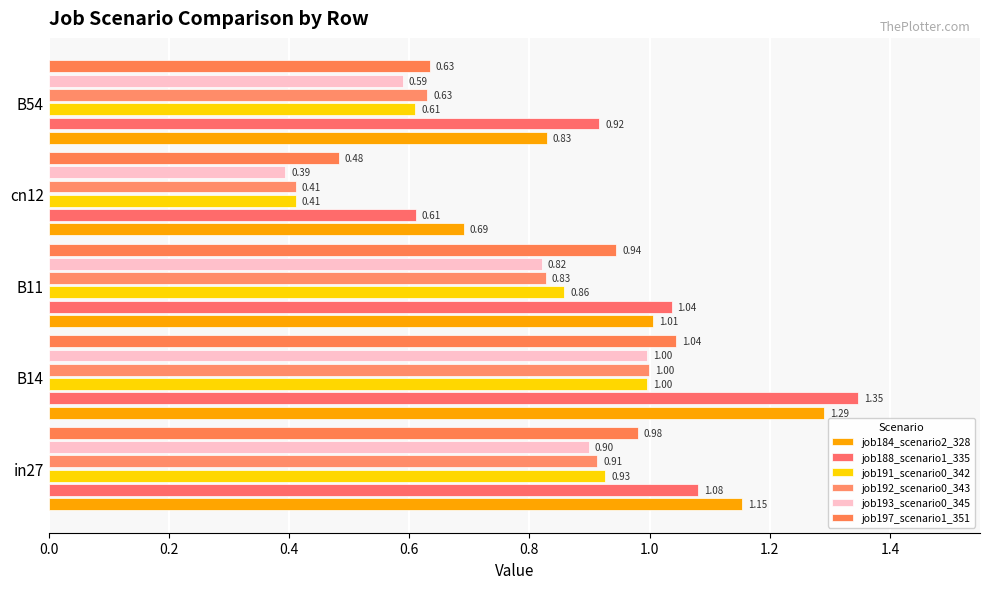

What is the value of the job188_scenario1_335 bar at the 2nd from the left?

1.3